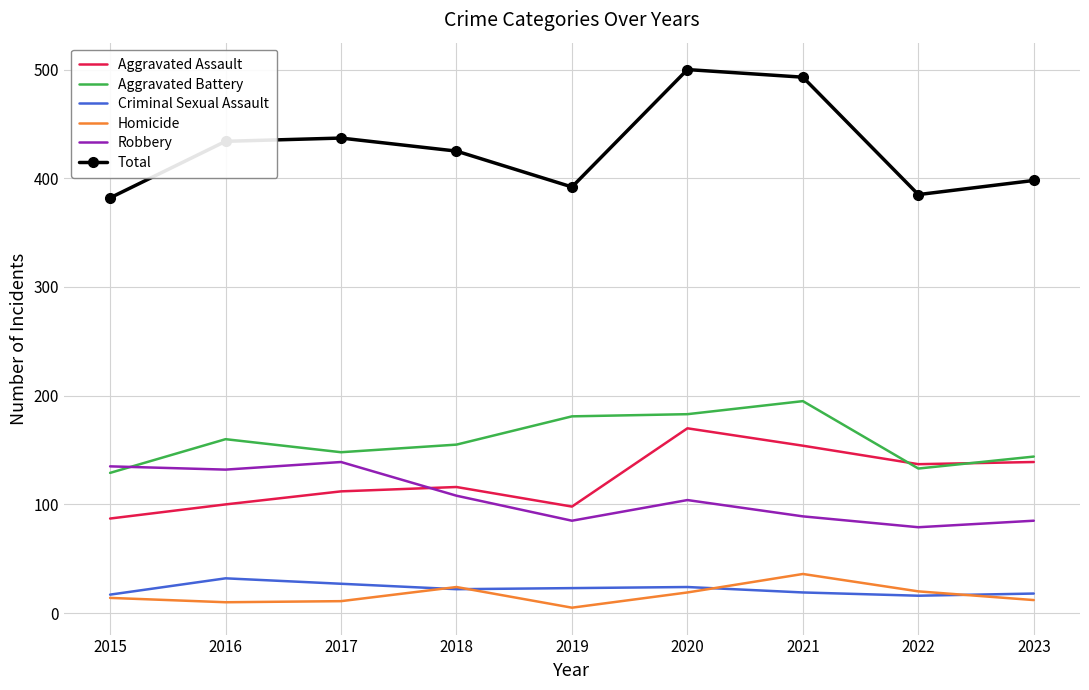

What are all the series names shown in the legend?

Aggravated Assault, Aggravated Battery, Criminal Sexual Assault, Homicide, Robbery, Total